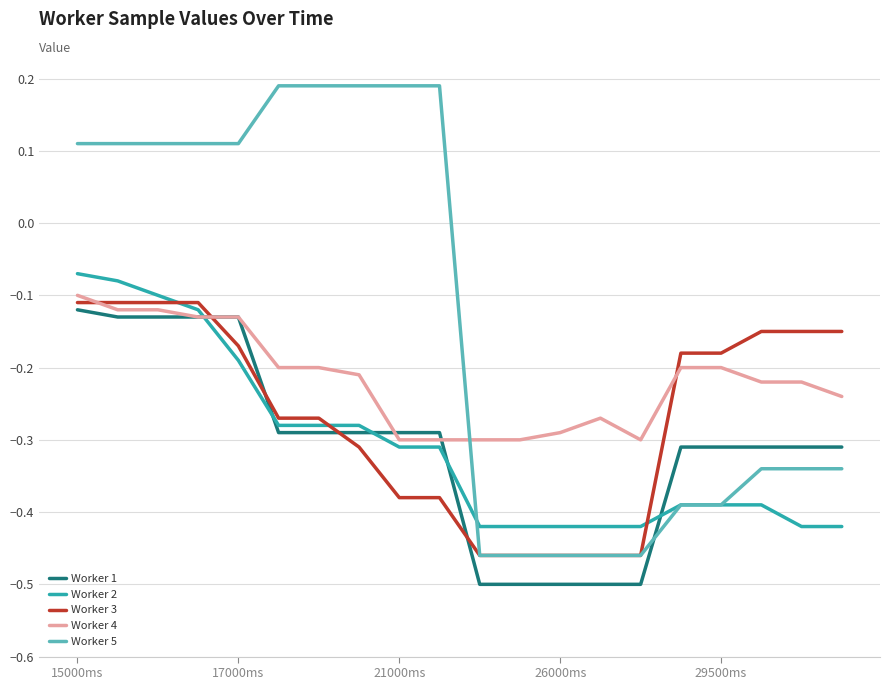

How many categories are shown in the chart?

20